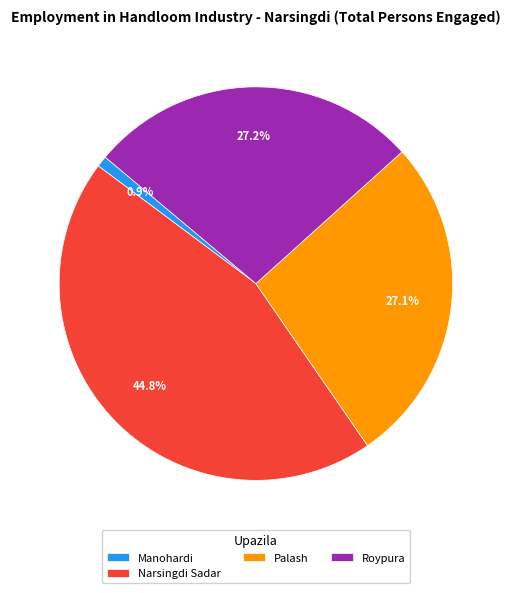

Is there any slice that represents more than half of the pie?

No